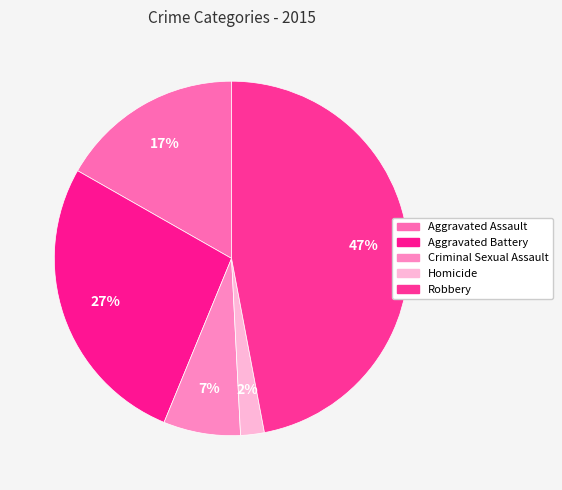

Is there any slice that represents more than half of the pie?

No